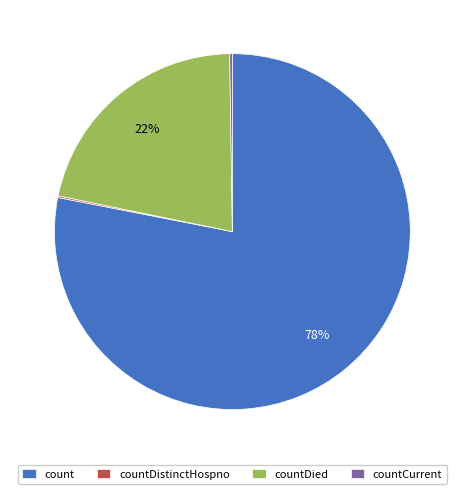

Combined, do countDied and count account for over 50%?

Yes